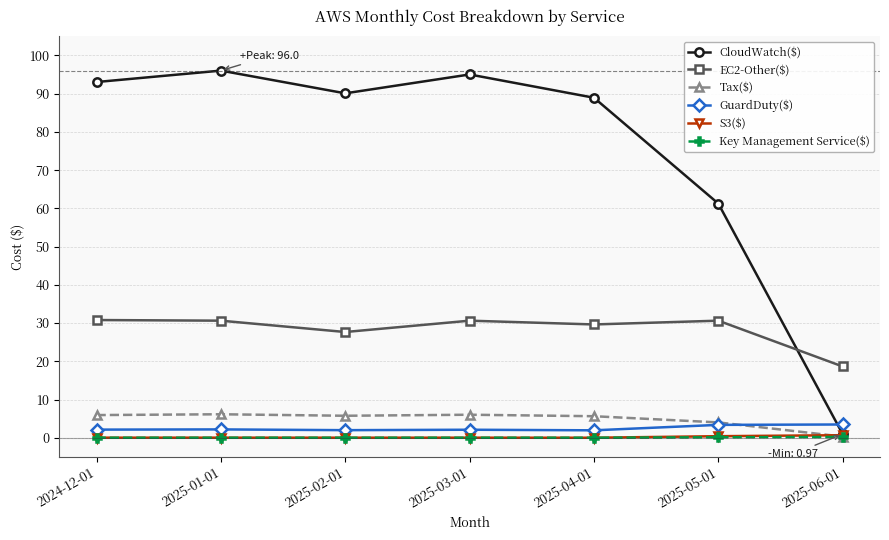

At which category does CloudWatch($) reach its first local peak?

2025-01-01